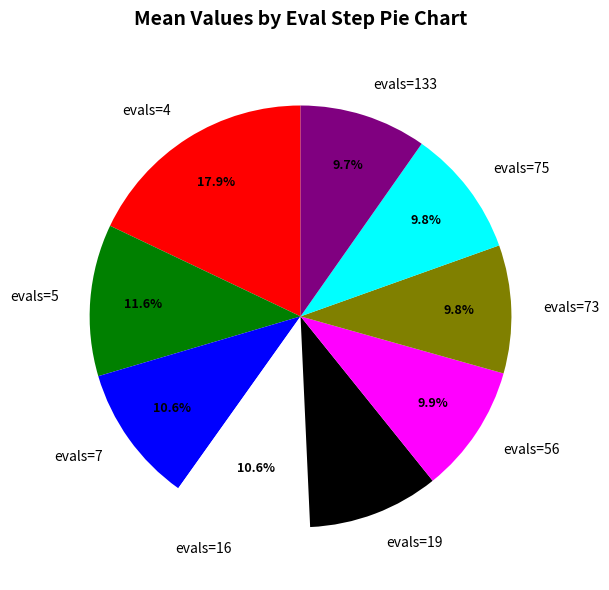

What percentage is NOT represented by evals=73?

90.2%